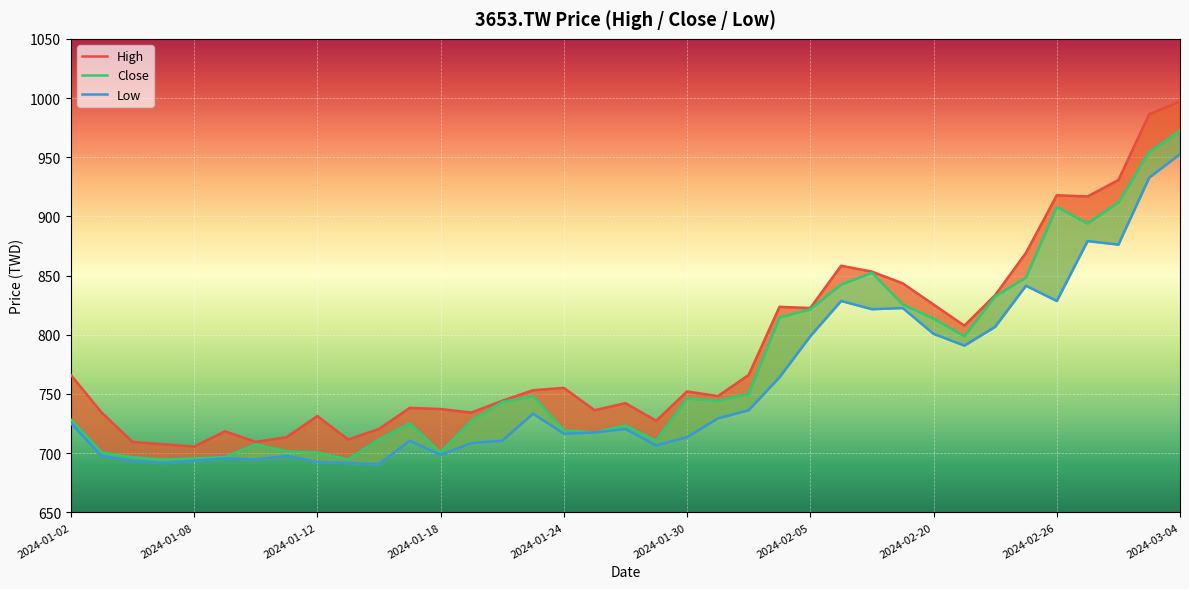

True or false: Low and High cross at least once.

False